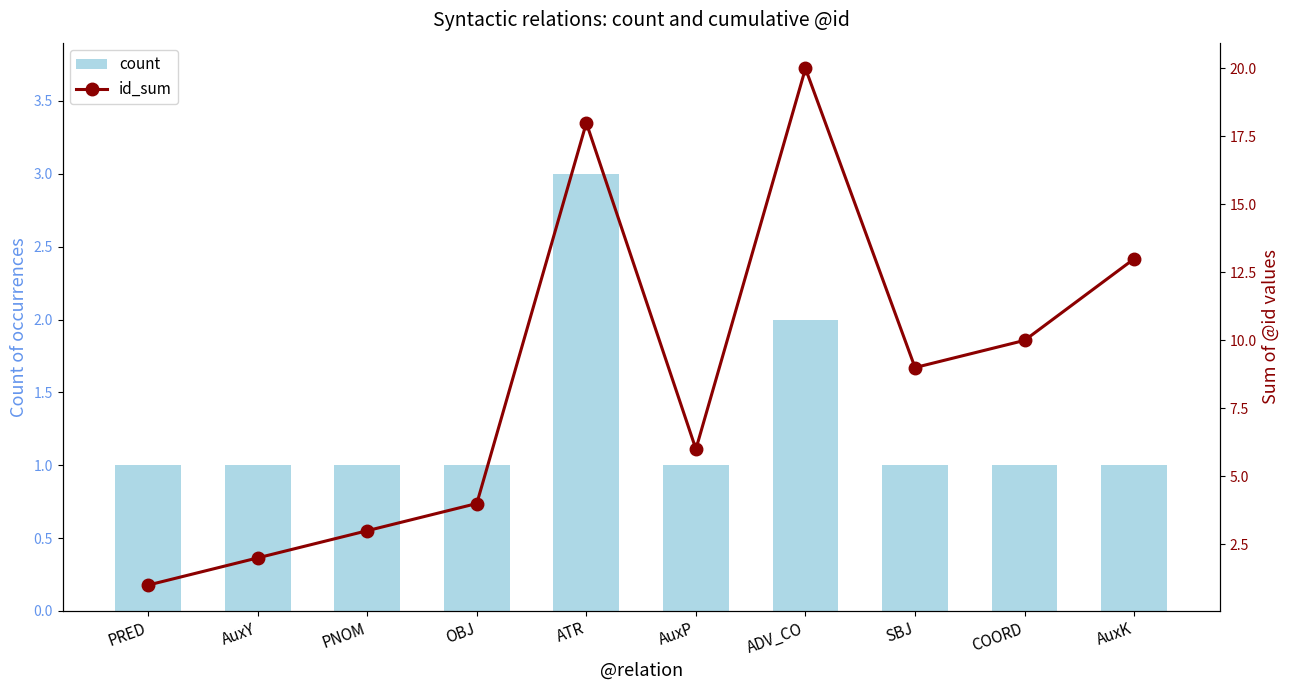

The count series shows 3 at ATR. True or false?

True